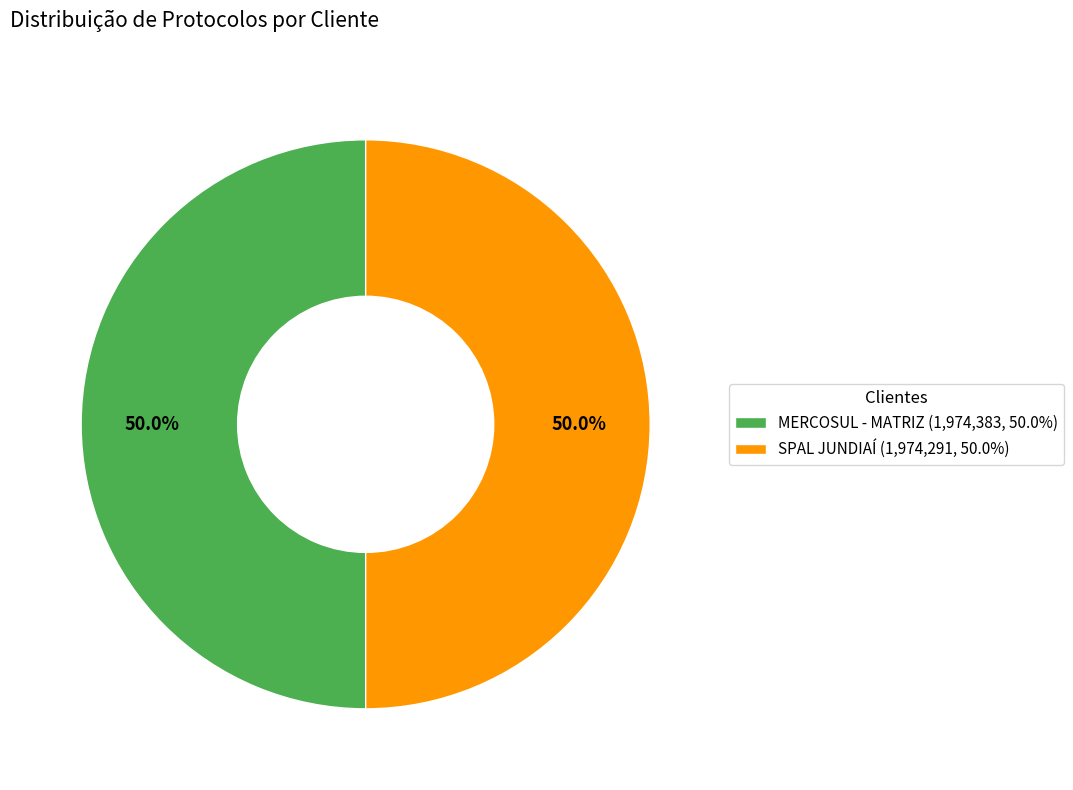

Combined, do SPAL JUNDIAÍ and MERCOSUL - MATRIZ account for over 50%?

Yes